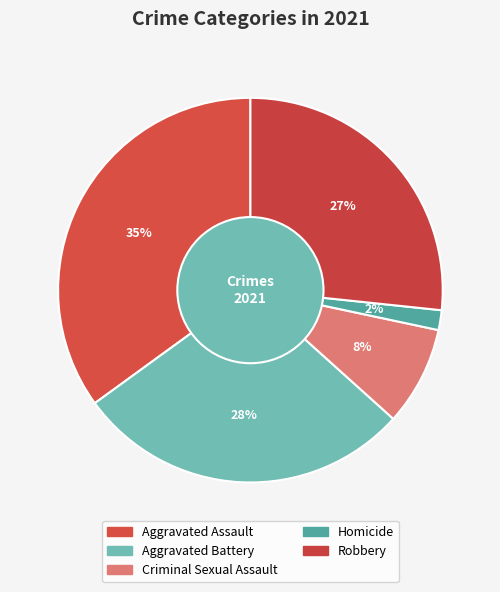

Rank the categories by value from highest to lowest.

Aggravated Assault, Aggravated Battery, Robbery, Criminal Sexual Assault, Homicide